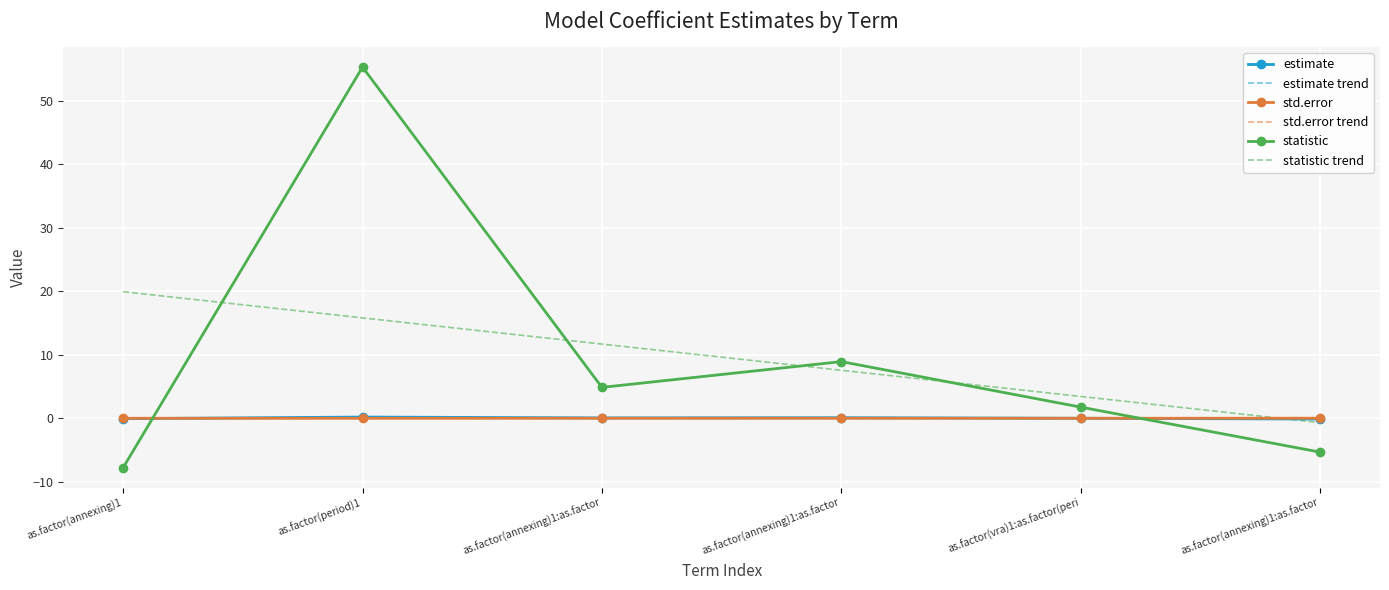

Which series has the largest total across all categories?

statistic